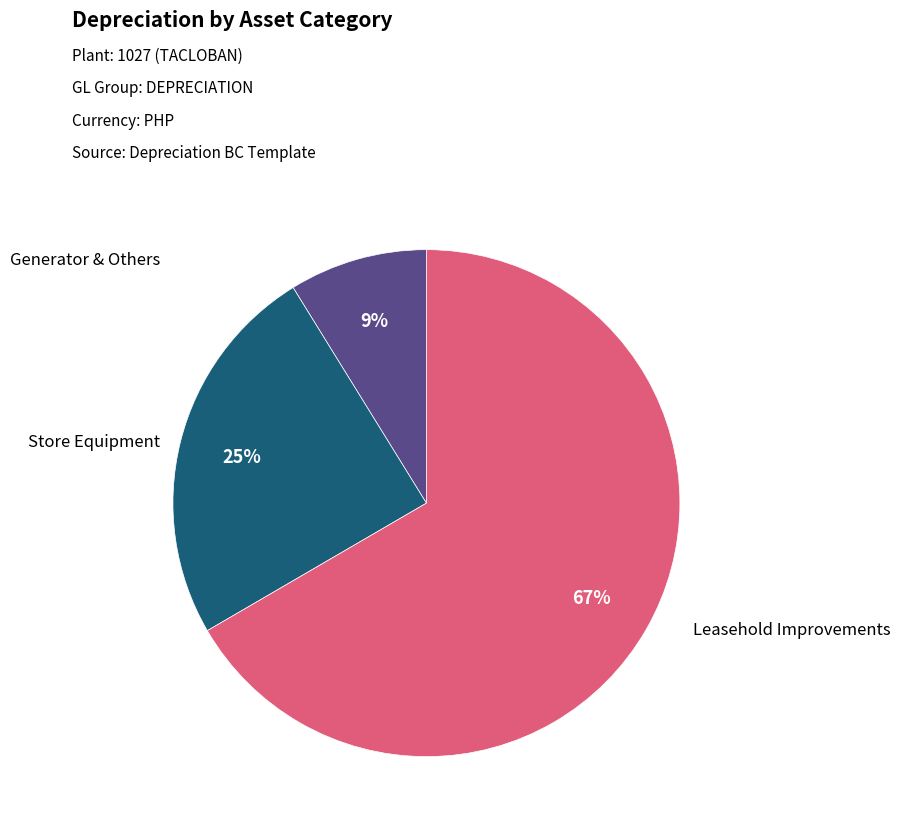

Does any single category account for the majority?

Yes